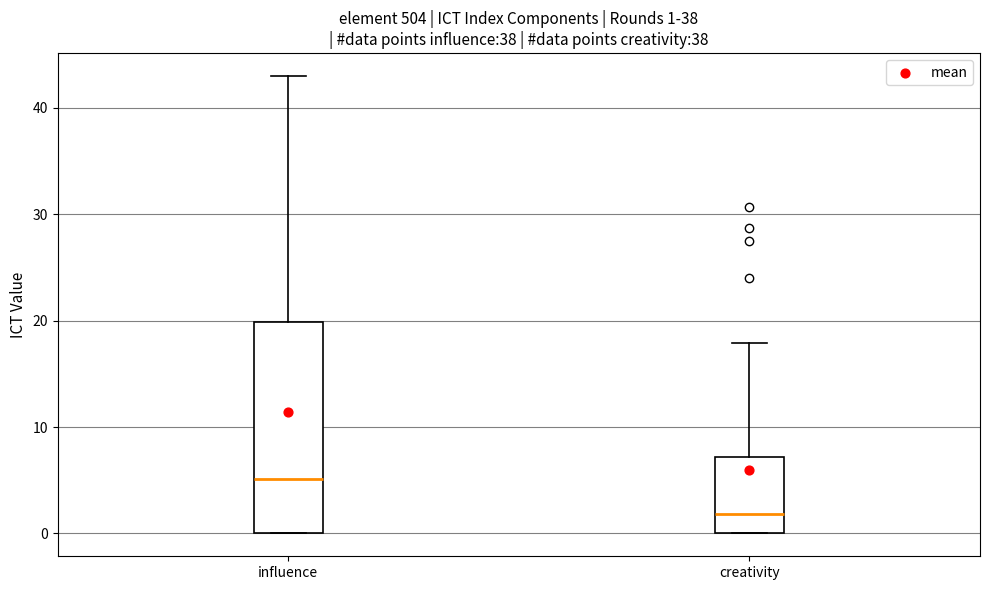

Which box is the tallest, from its lower edge to its upper edge?

influence